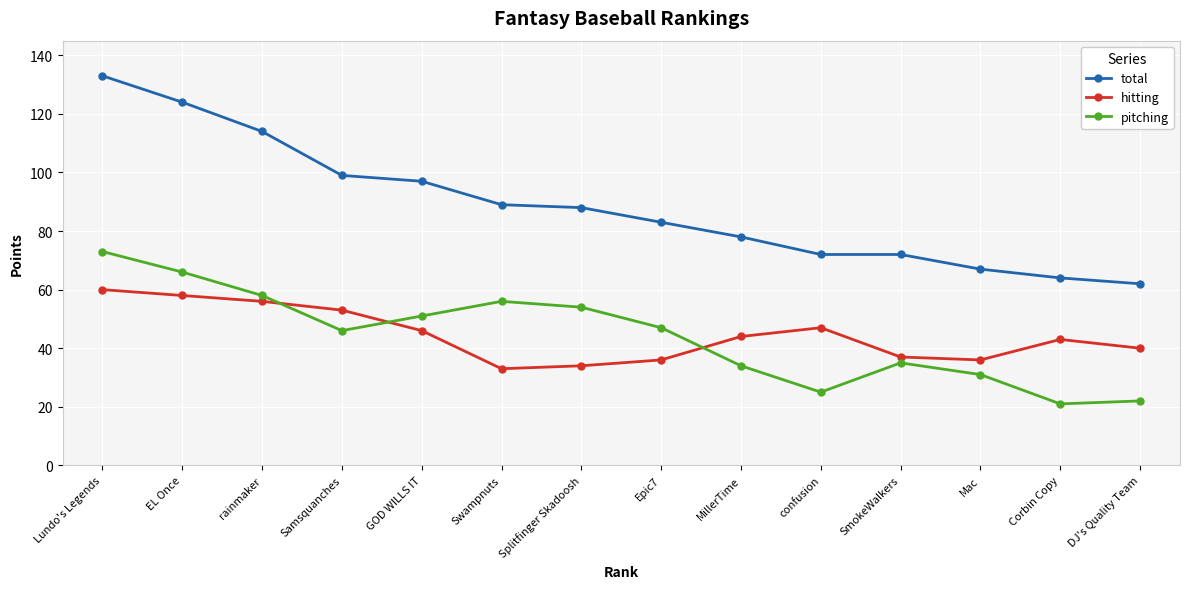

What is the average value of the total series?

89